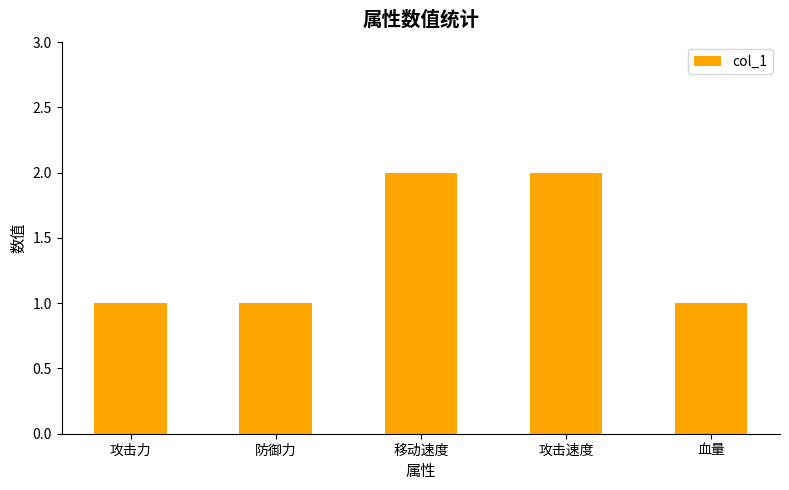

Approximately how many times larger is the value at 攻击力 compared to 防御力?

1.0